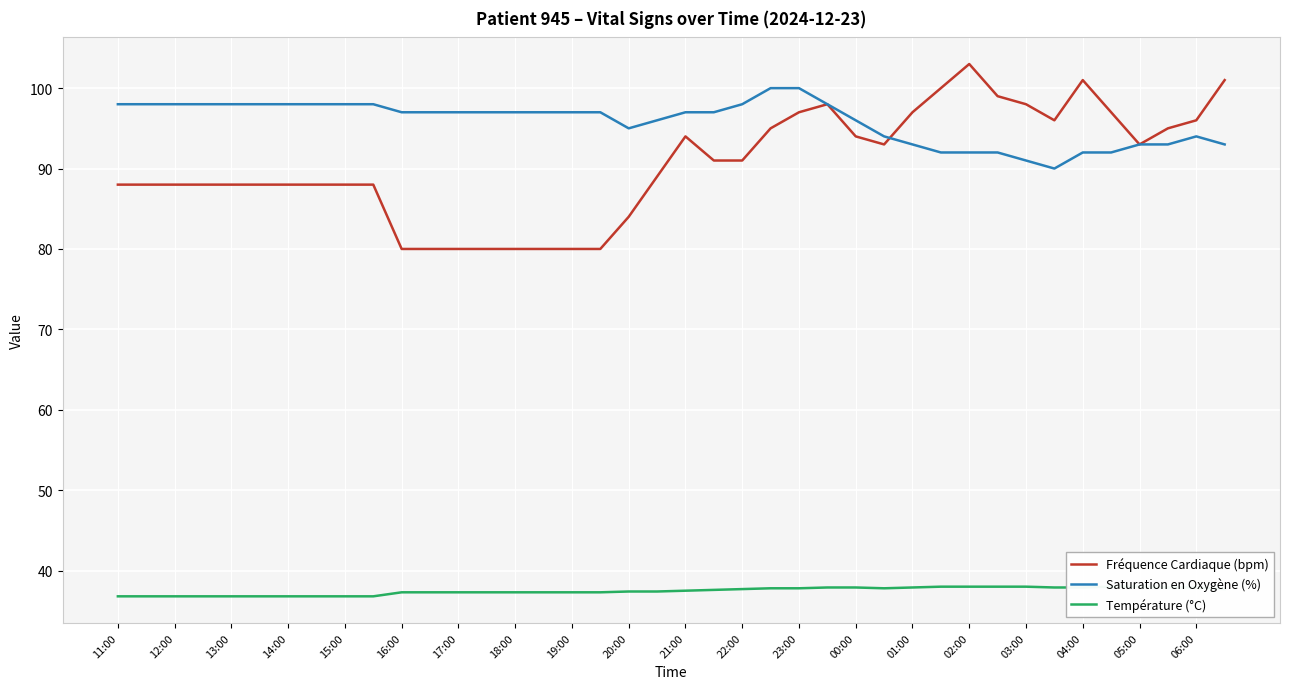

At 29, list the series in order from smallest to largest.

Température (°C), Saturation en Oxygène (%), Fréquence Cardiaque (bpm)